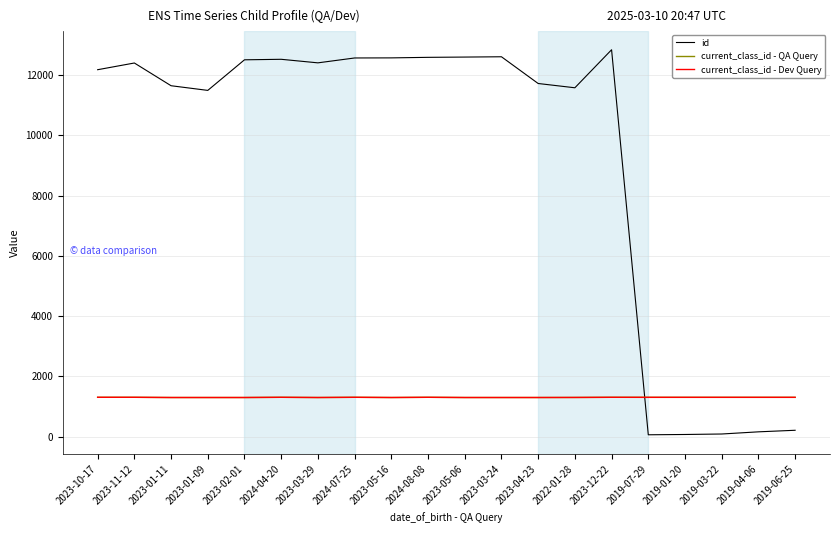

True or false: current_class_id - QA Query and current_class_id - Dev Query cross at least once.

False